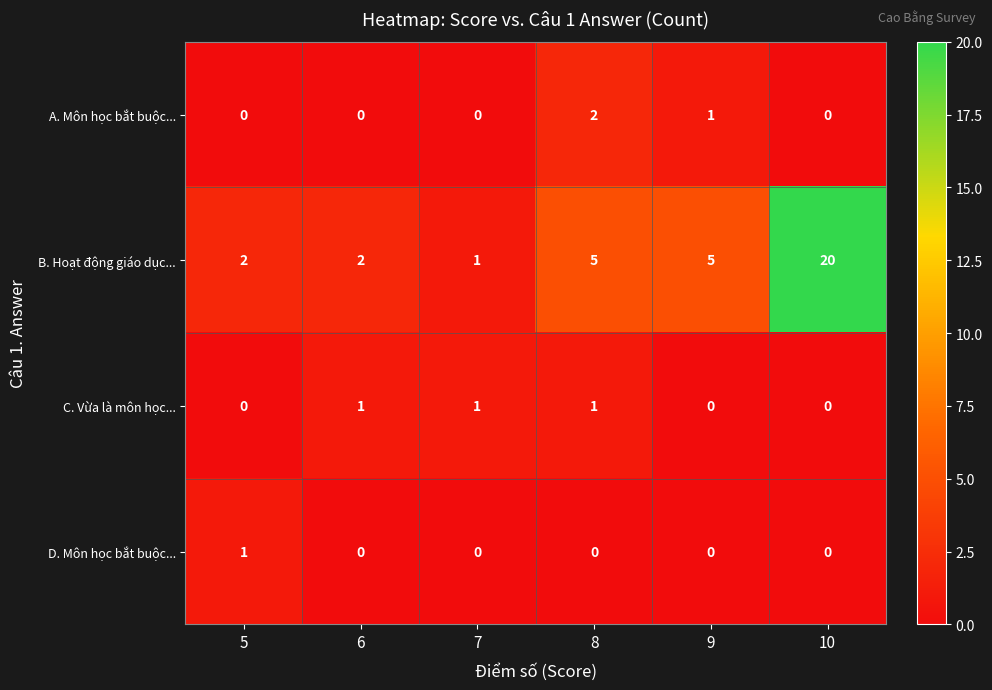

Which series has the largest total across all categories?

B. Hoạt động giáo dục...